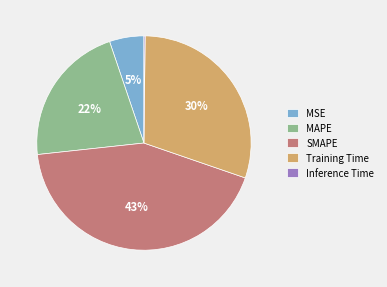

What is the largest slice in the pie chart?

SMAPE